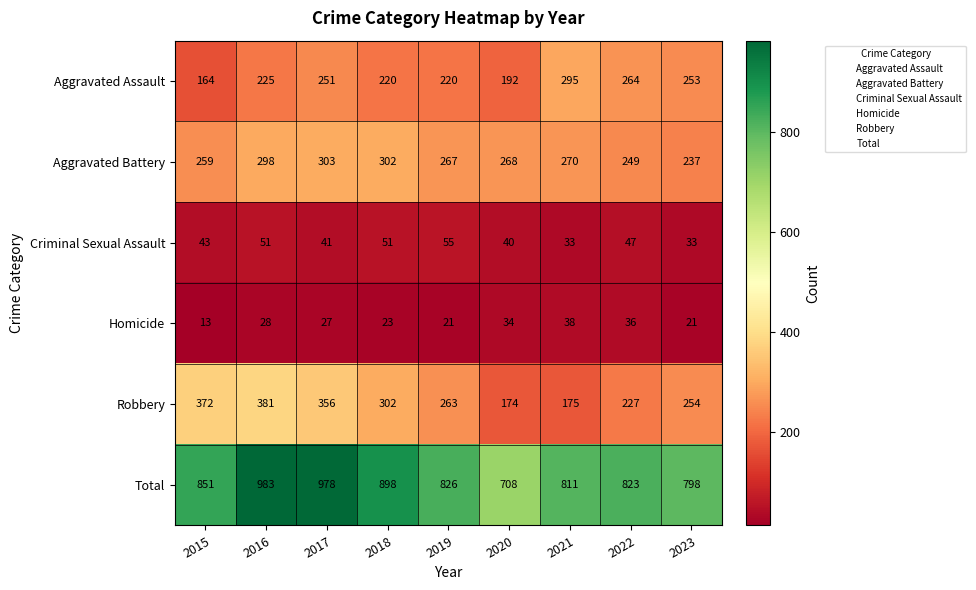

Which label corresponds to the largest value in the chart?

2016